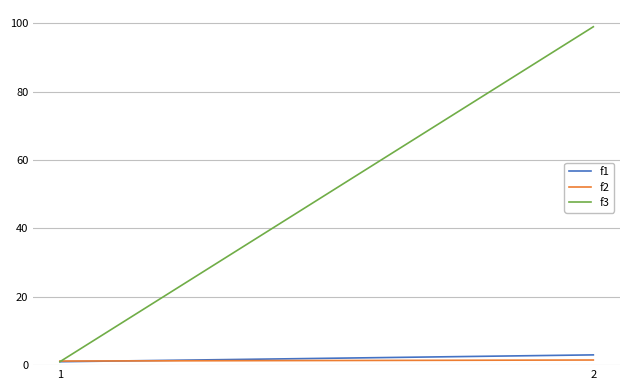

What is the minimum value shown in the chart?

1.0